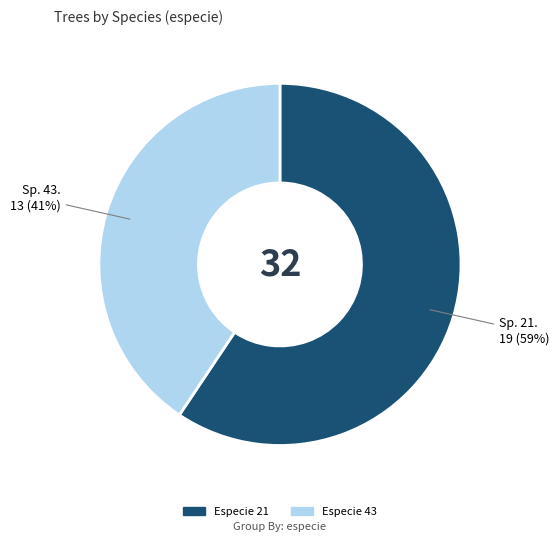

To the nearest percent, what is the average slice percentage?

50%